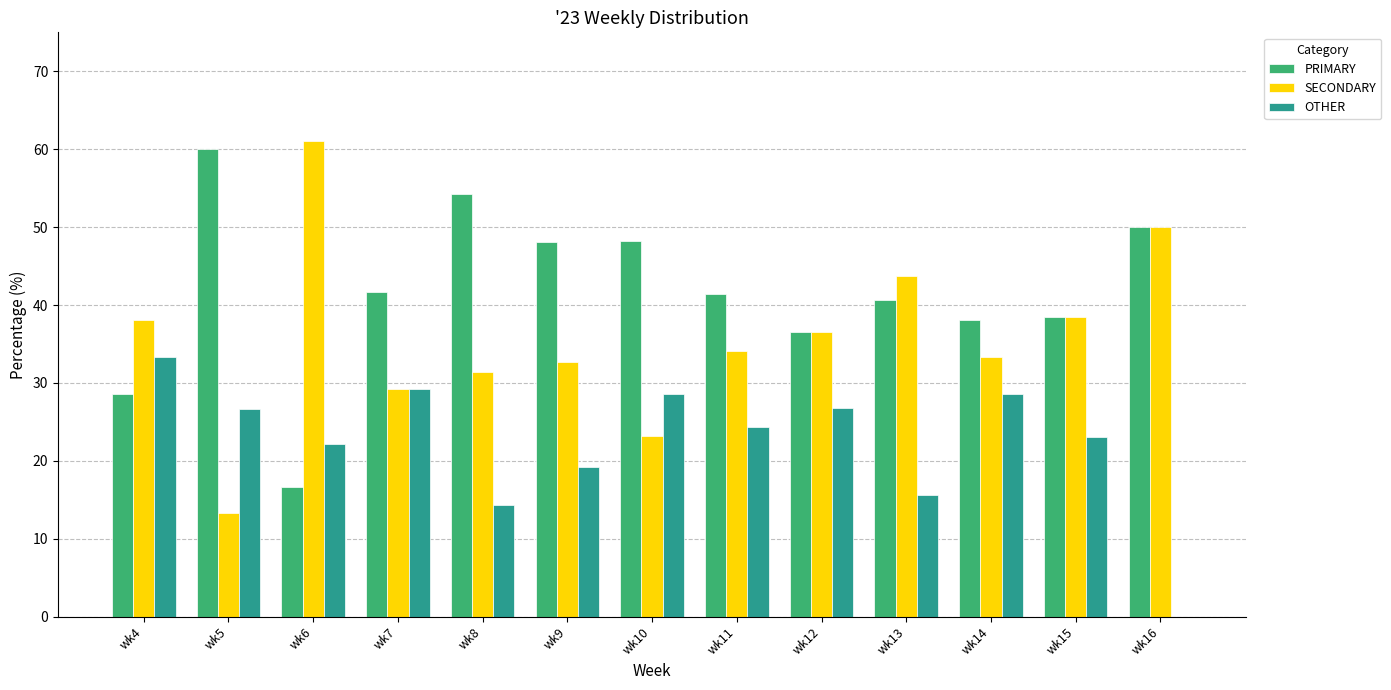

Between wk6 and wk16, which series saw the biggest shift?

PRIMARY